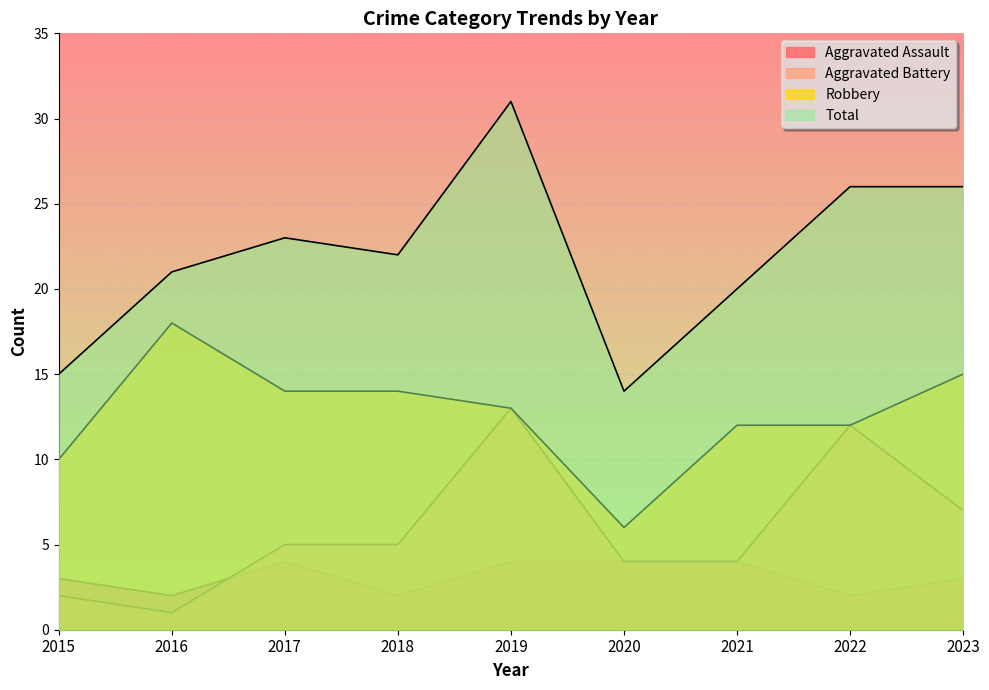

True or false: Robbery and Aggravated Battery cross at least once.

False